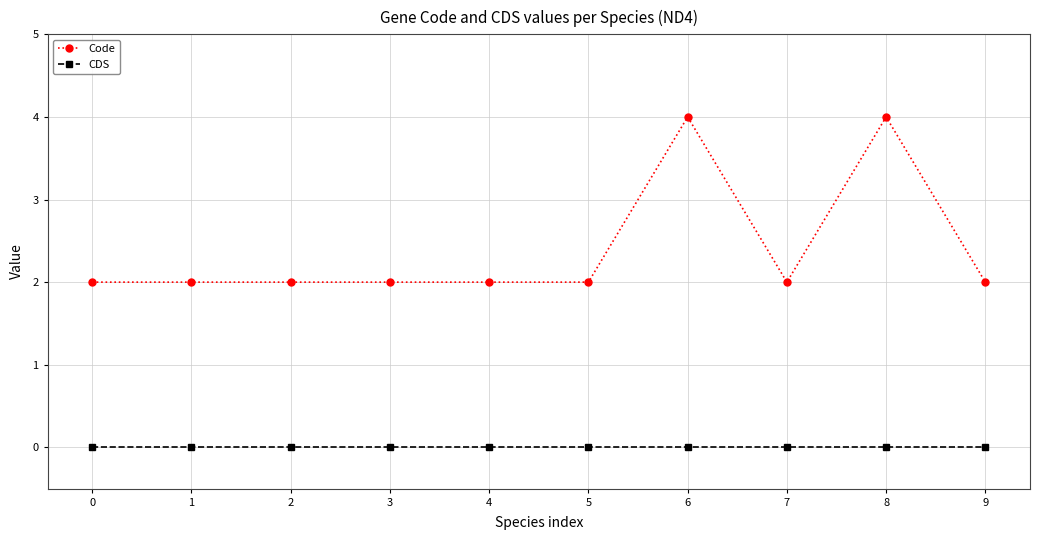

Is the value of Code at 3 greater than the value of CDS at 9?

Yes